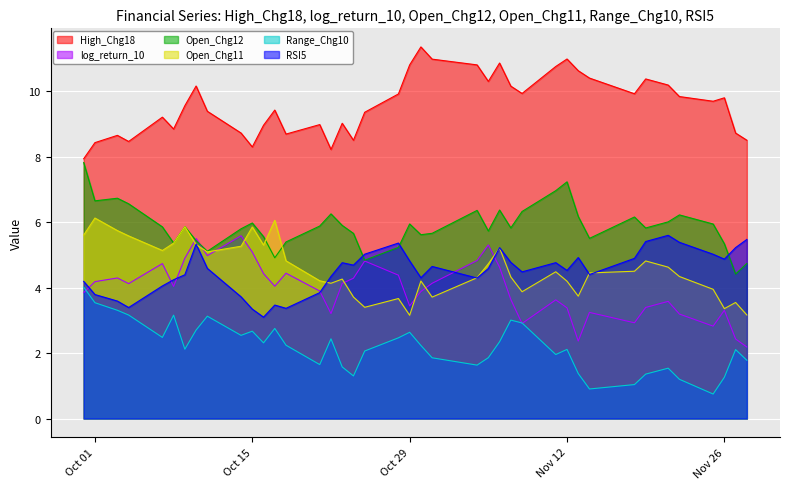

How many series are shown in this chart?

6